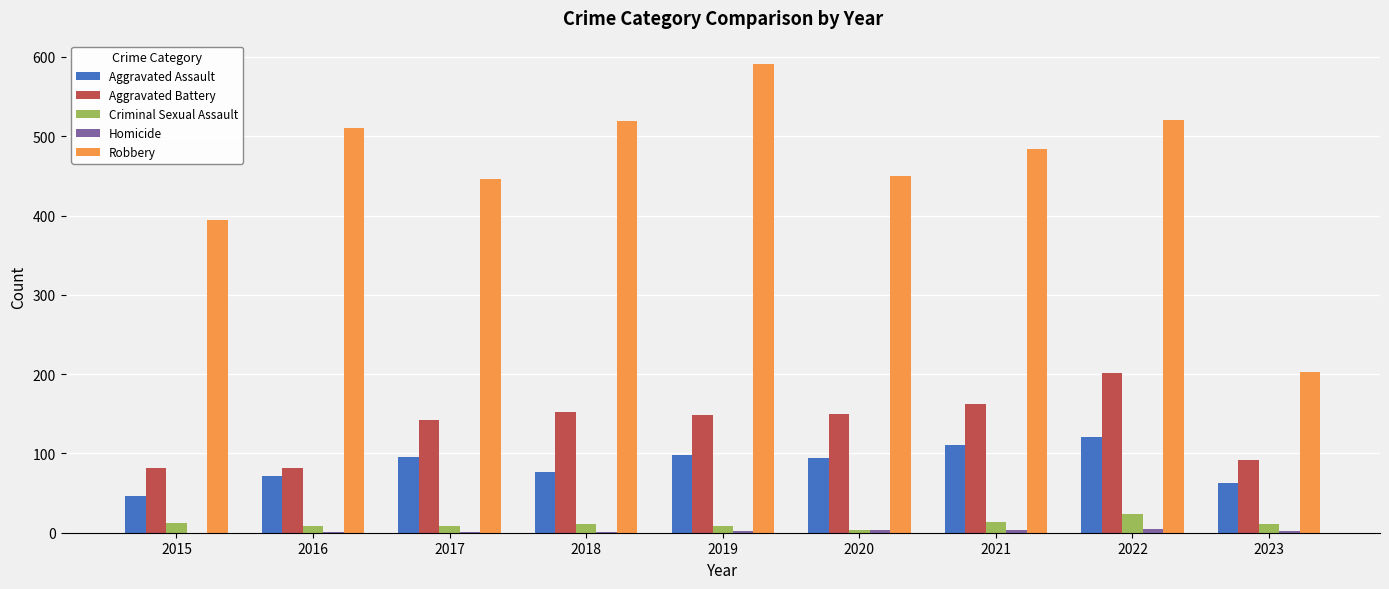

How many distinct data groups are displayed?

5